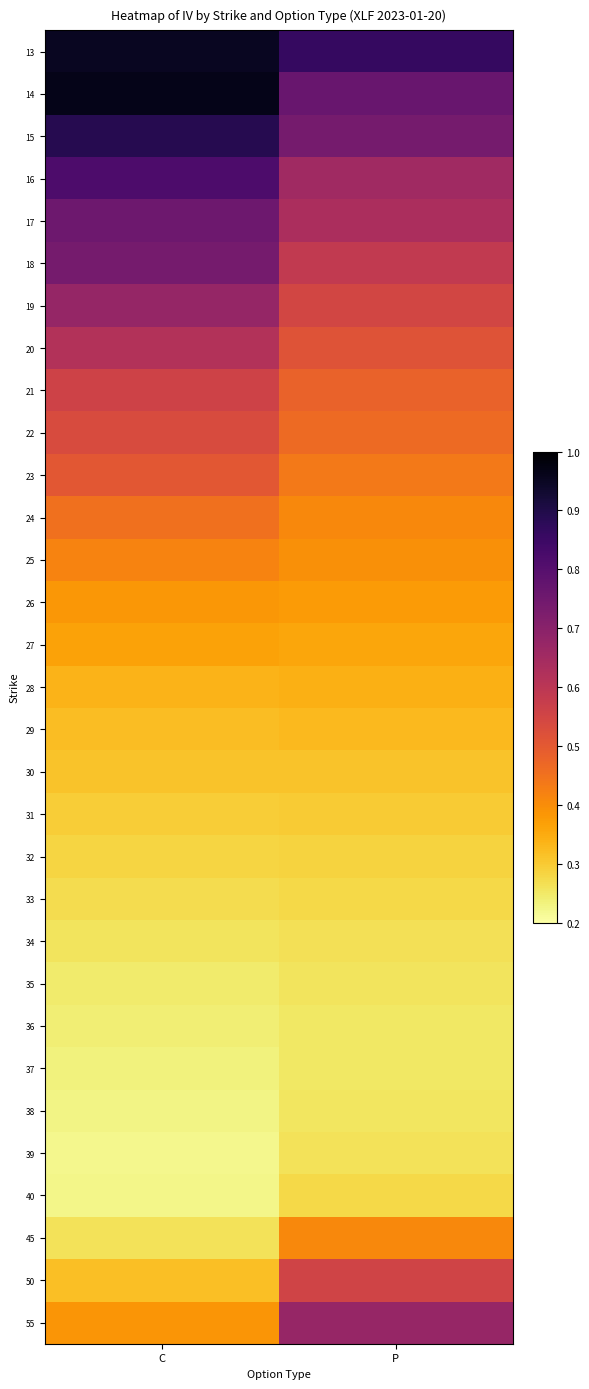

What is the total value across all series at P?

13.5